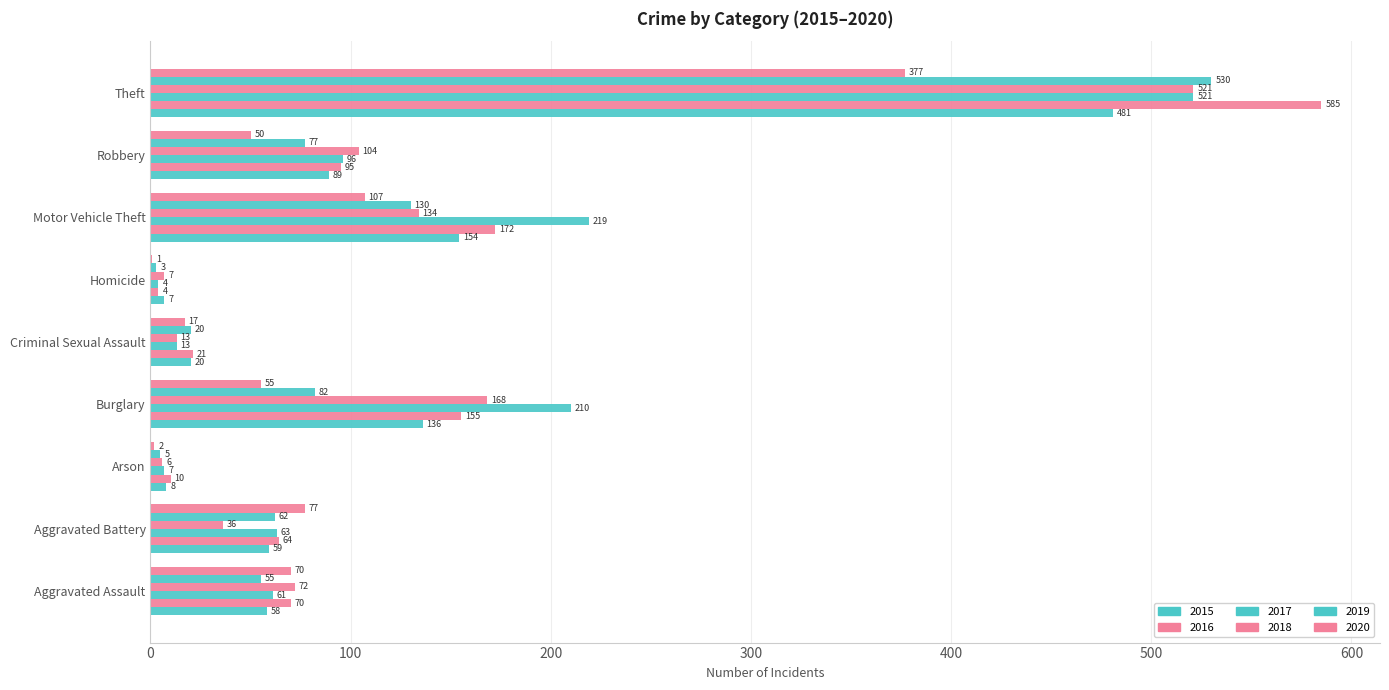

How many series are shown in this chart?

6